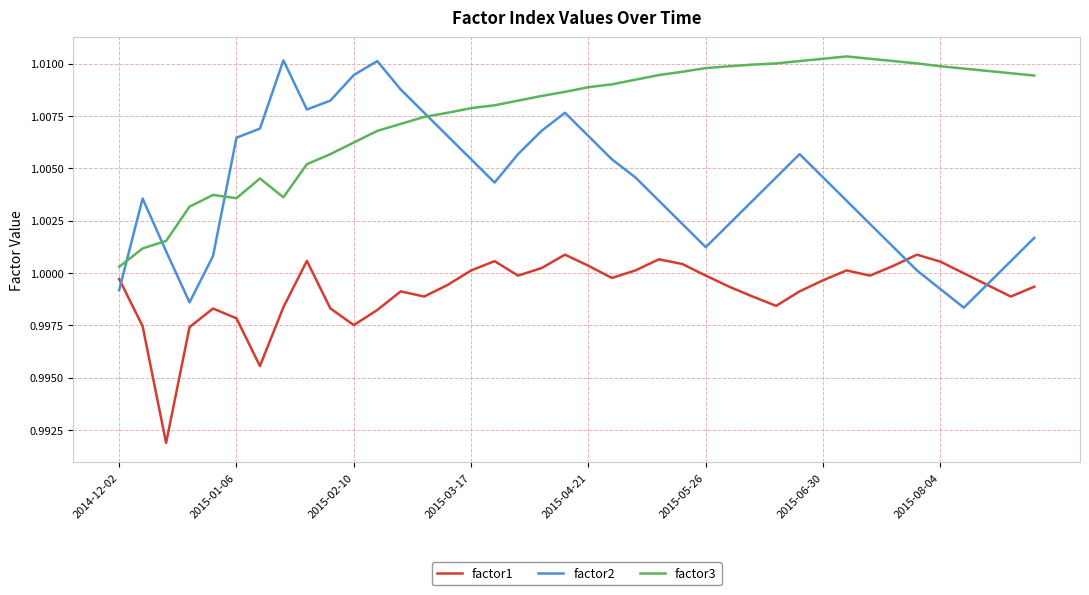

True or false: factor3 has more than 0 points higher than both neighbors.

True